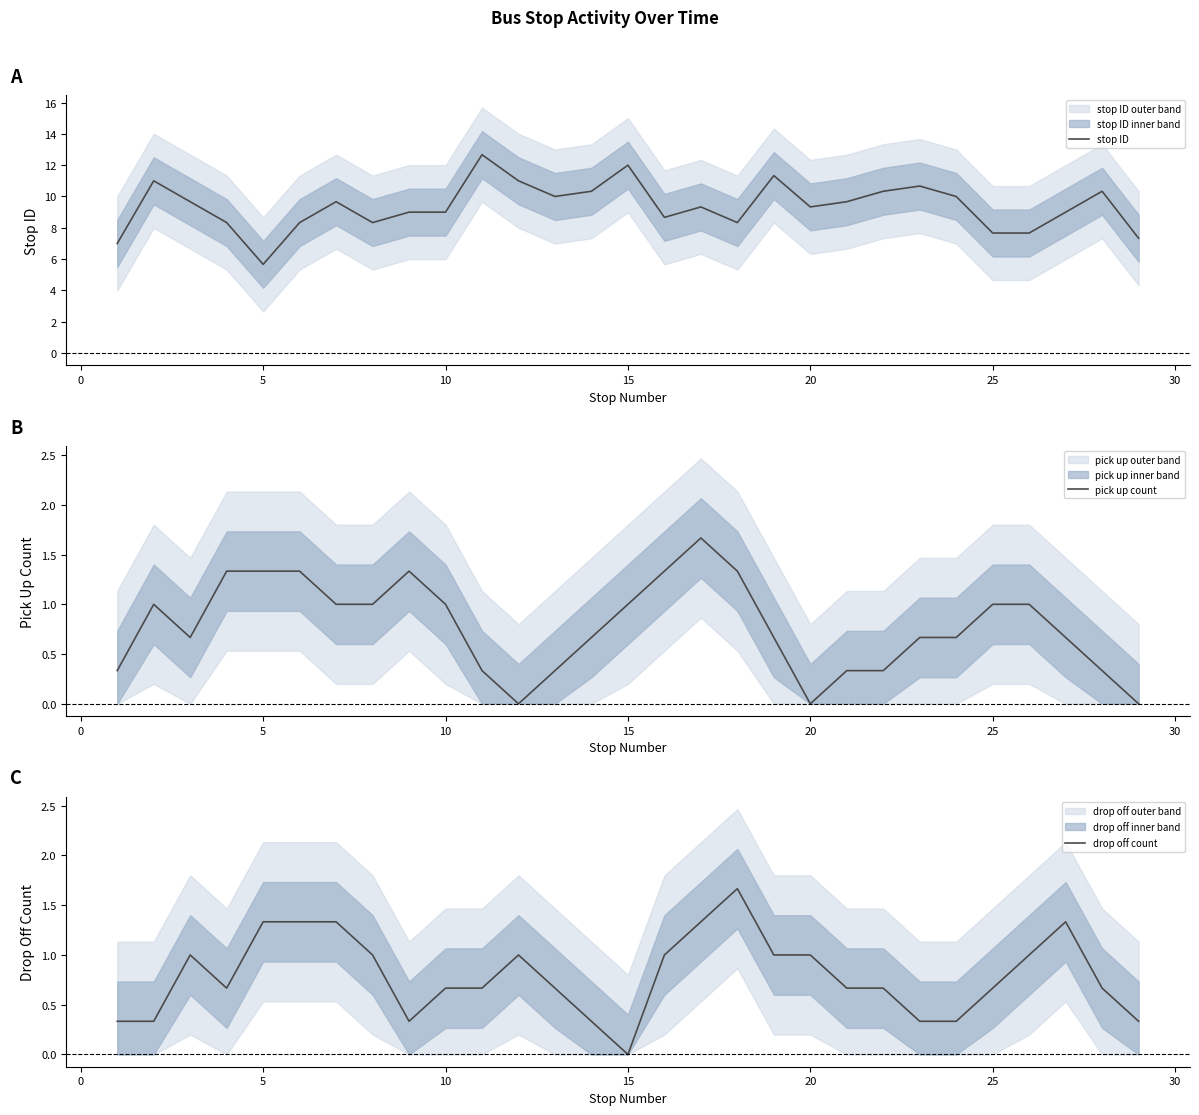

What is the minimum value for stop ID?

5.7